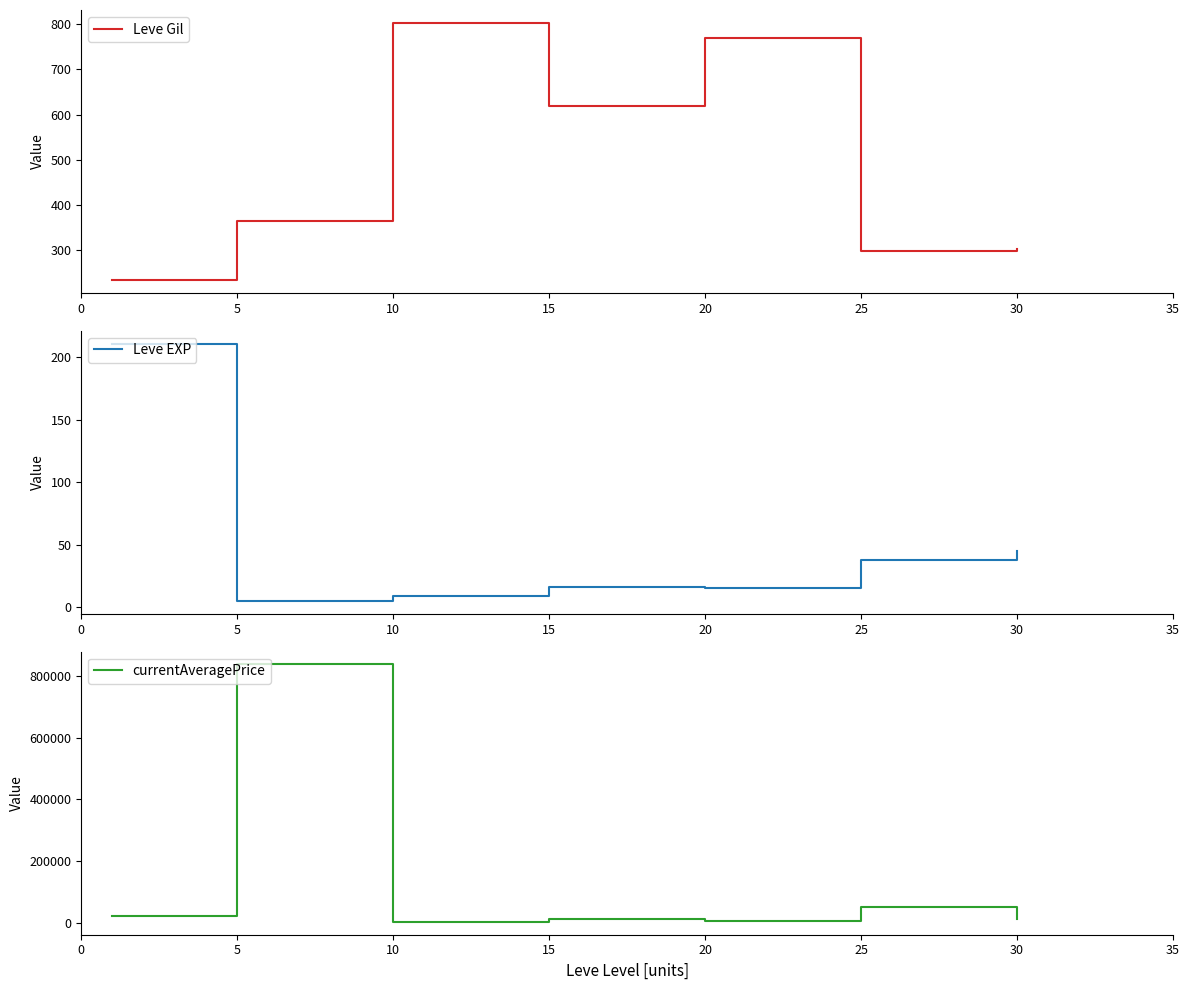

At which label is Leve Gil closest to 517?

15